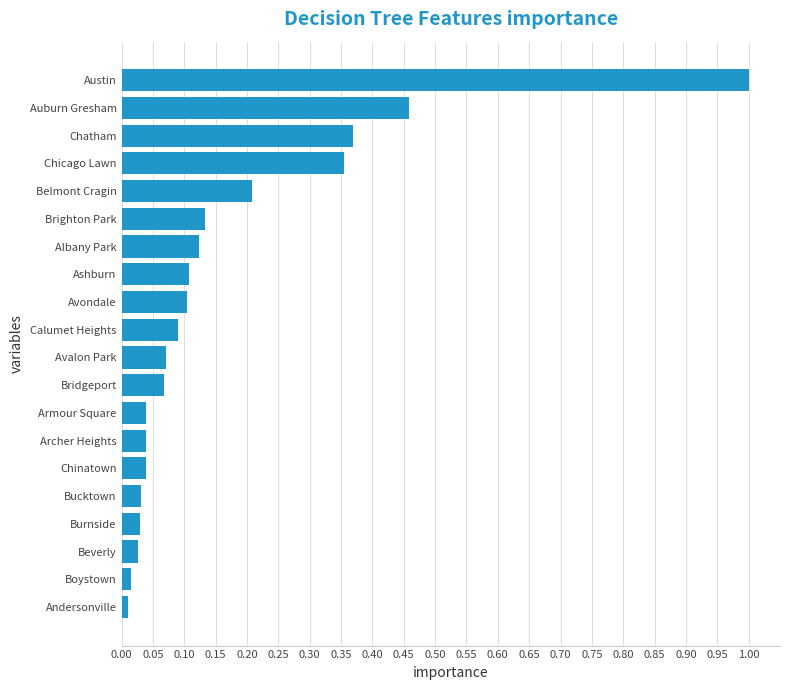

What is the change in value from Avalon Park to Austin?

+0.9